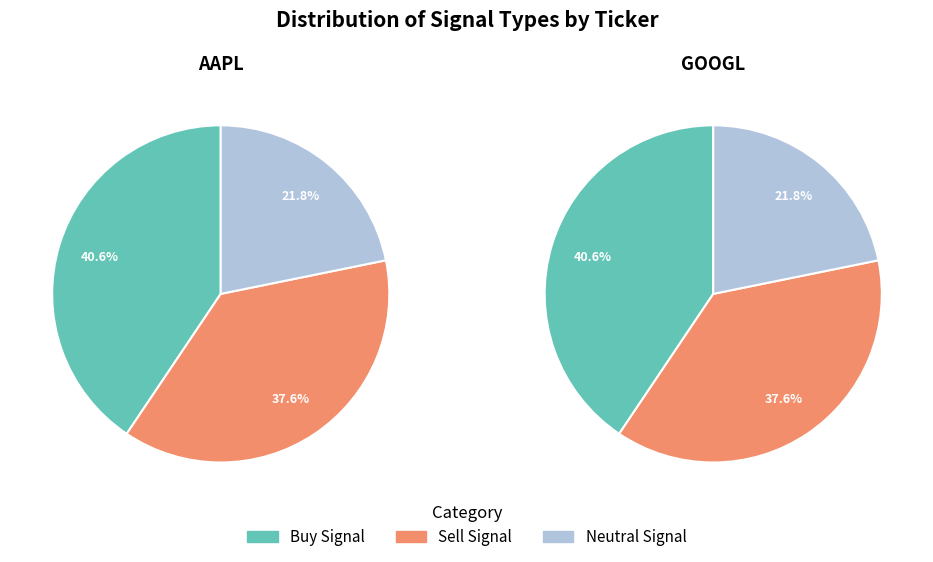

Does 8 account for over 50% of the chart?

No